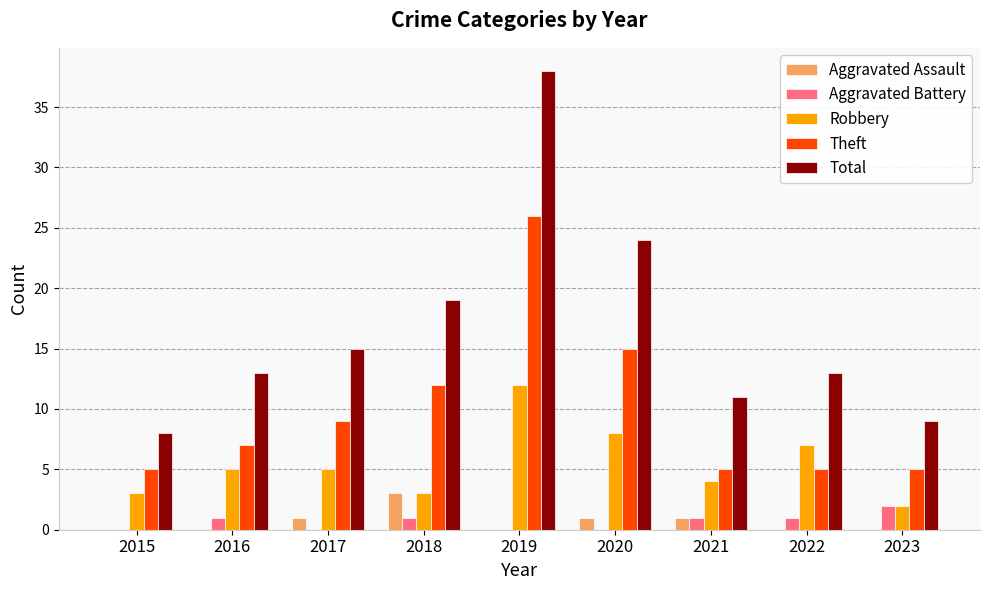

What is the maximum value shown in the chart?

38